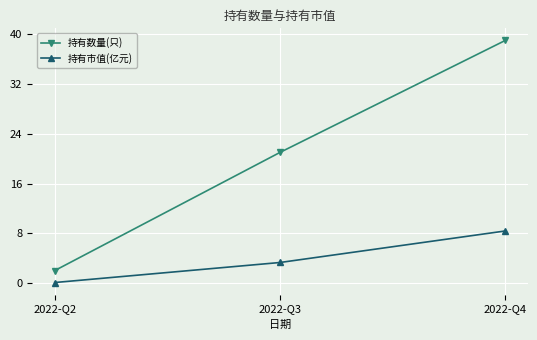

What is the difference between the 持有市值(亿元) values at 2022-Q4 and 2022-Q2?

8.3